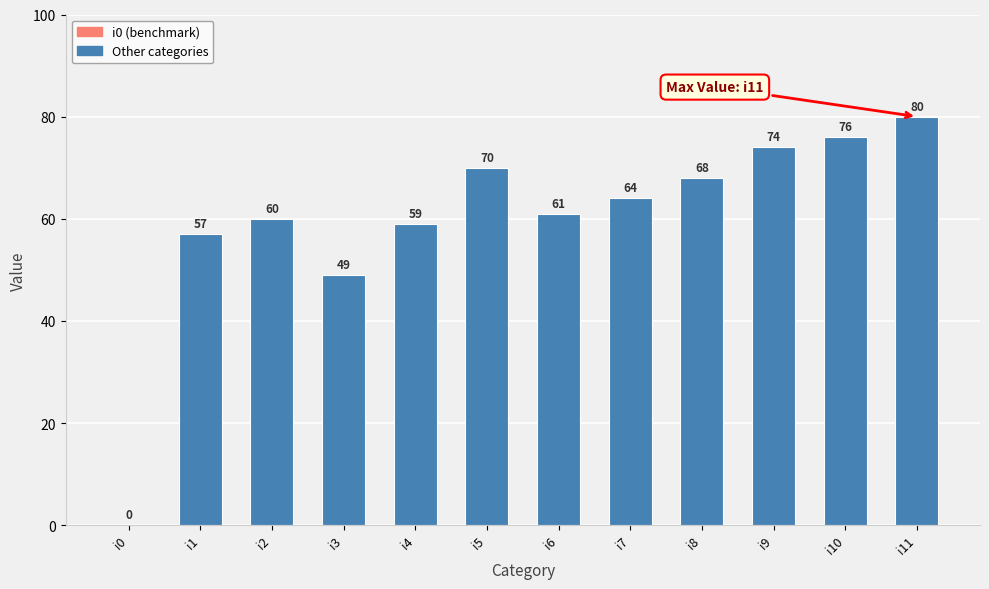

What is the change in value from i6 to i9?

+13